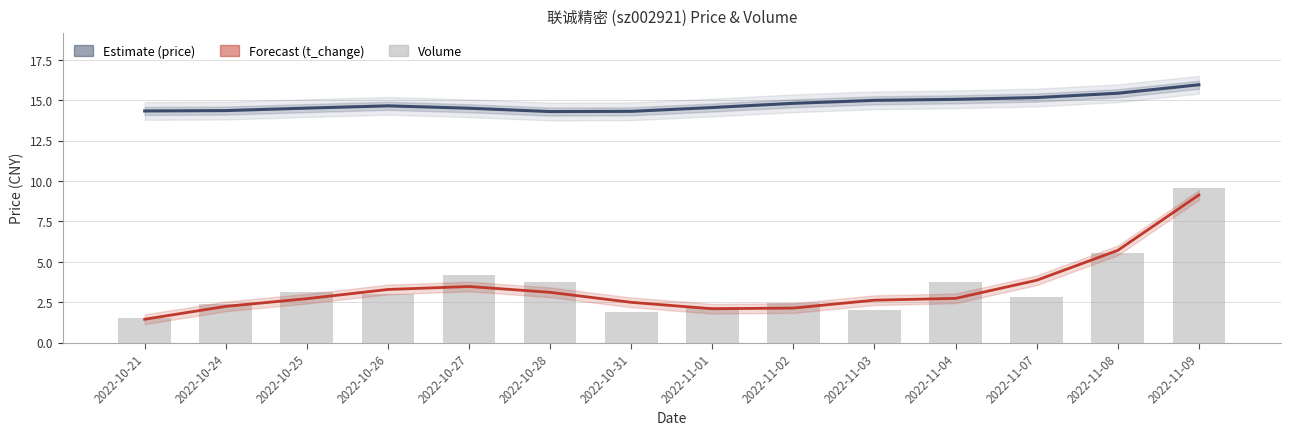

The value of volume (scaled) at 2022-11-01 is 2.2. True or false?

True